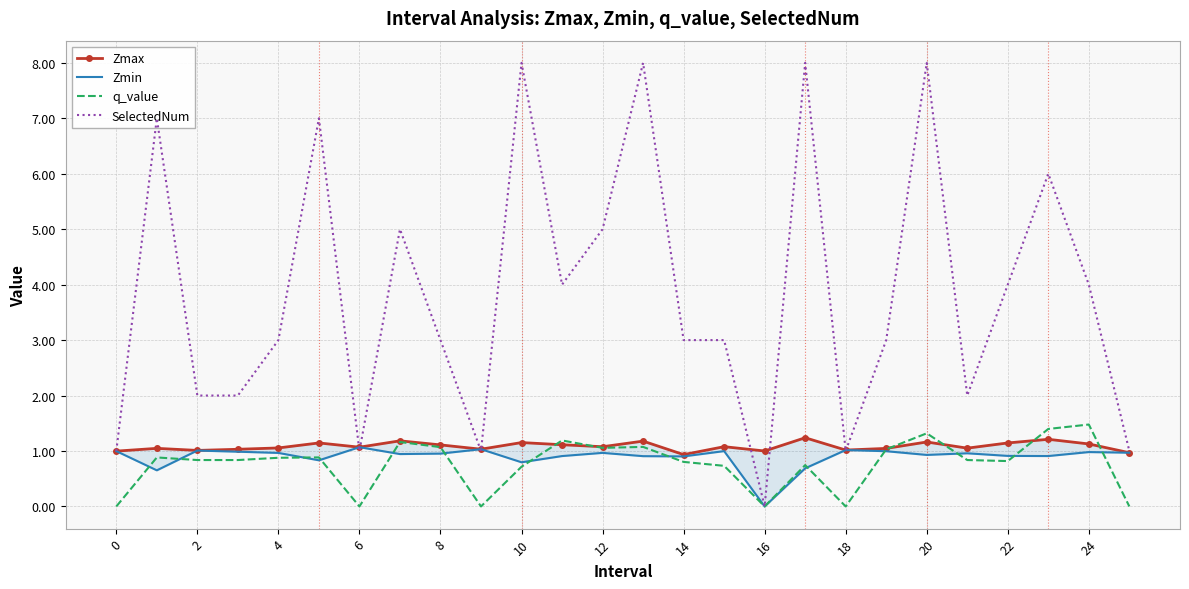

Which series has the largest total across all categories?

SelectedNum